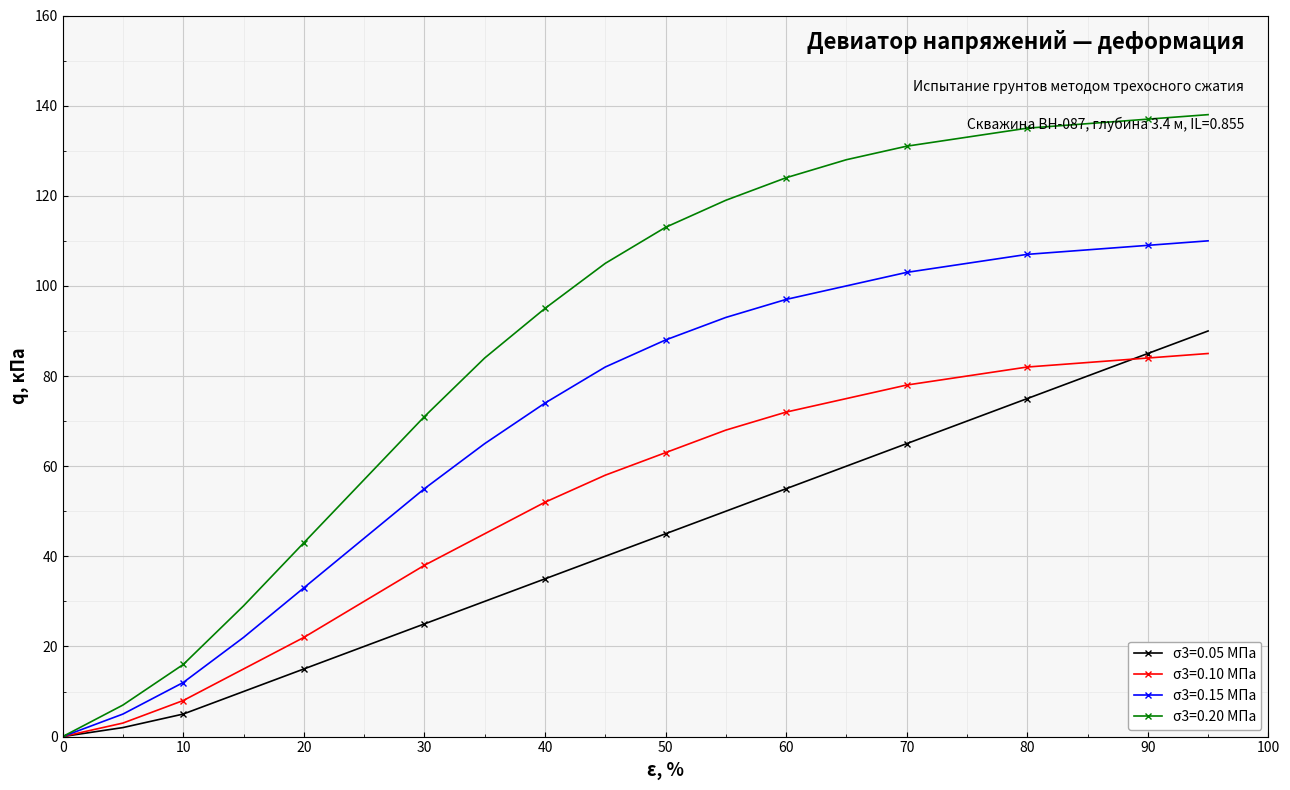

Which series has the largest total across all categories?

σ3=0.20 МПа